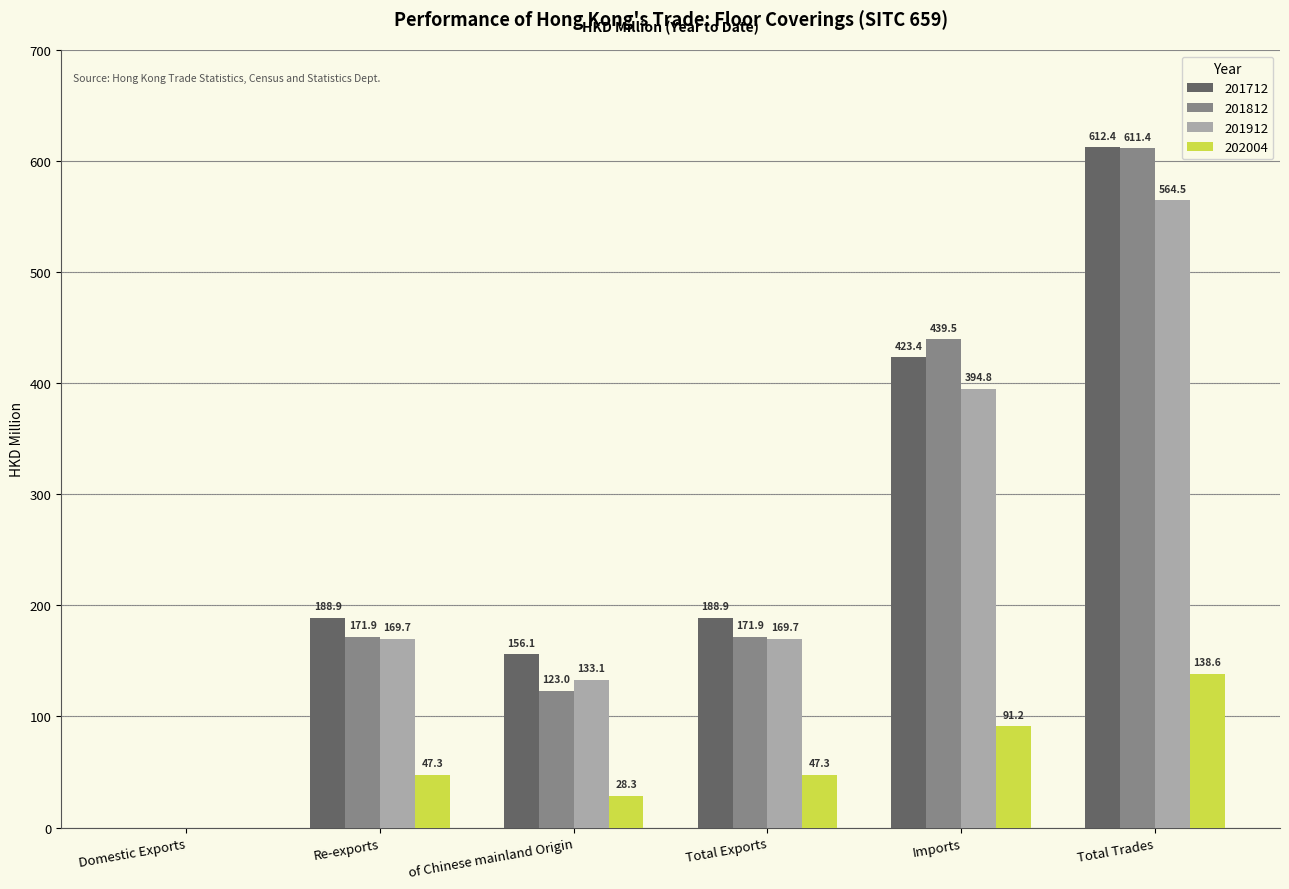

At which category does the chart reach its peak across all series?

Total Trades